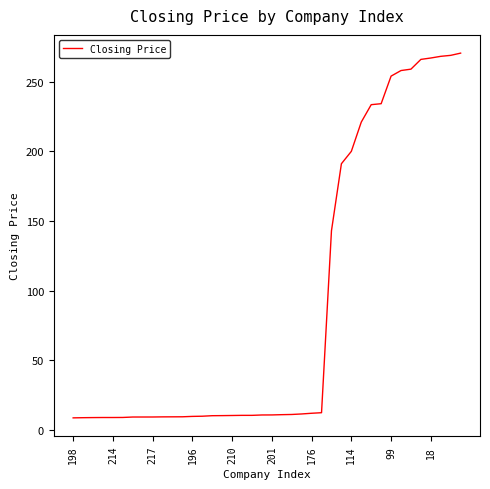

What is the difference between the maximum and minimum values?

261.8